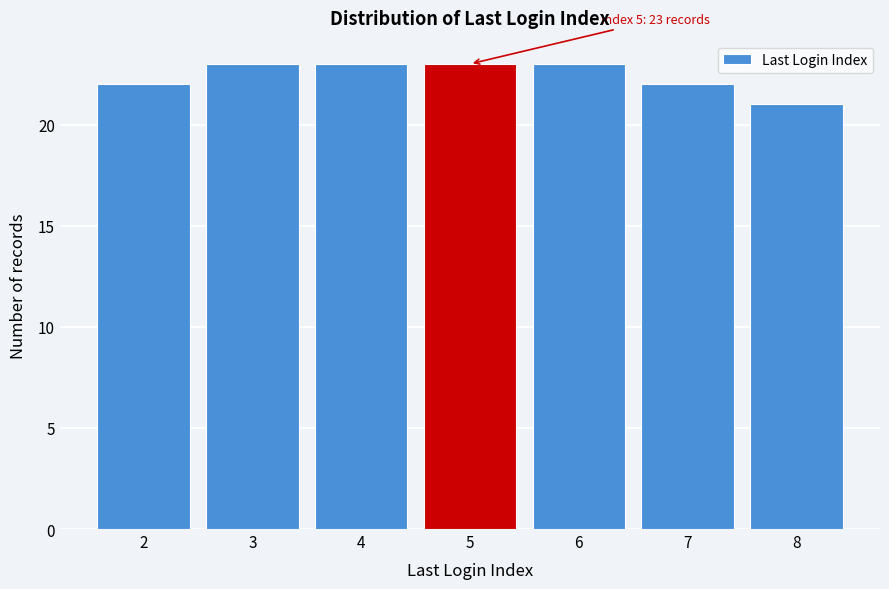

Reading left to right, extract all data points from this chart.

22	23	23	23	23	22	21